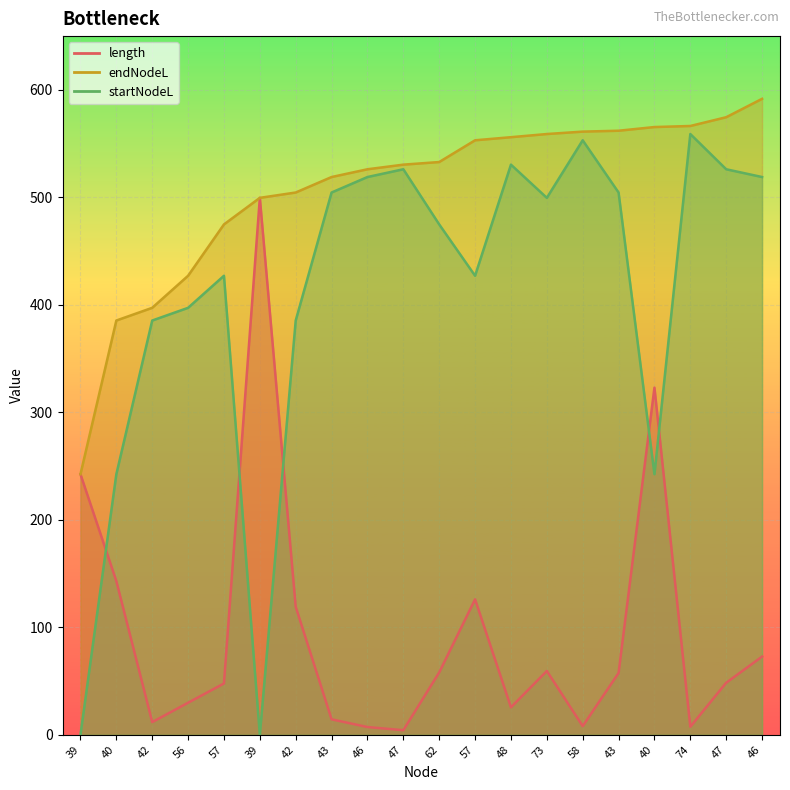

Which label corresponds to the smallest value in the chart?

39